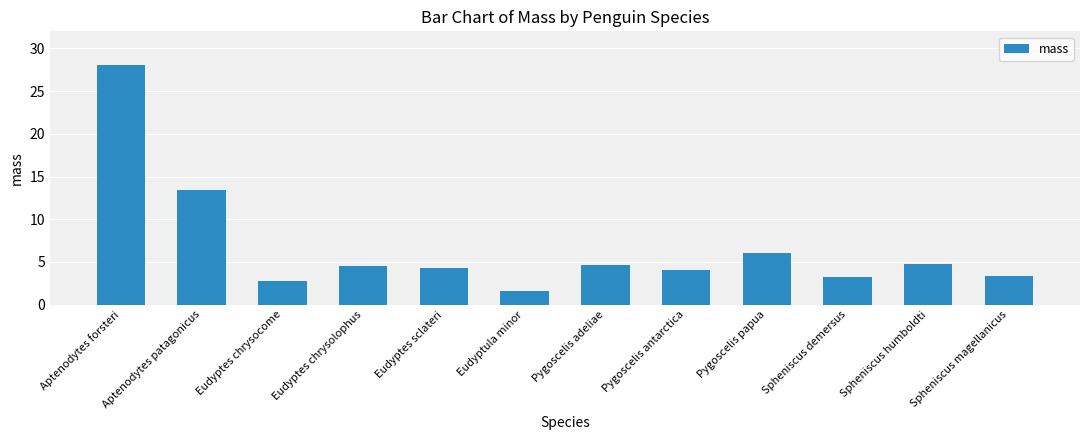

What is the difference between the maximum and minimum values?

26.4